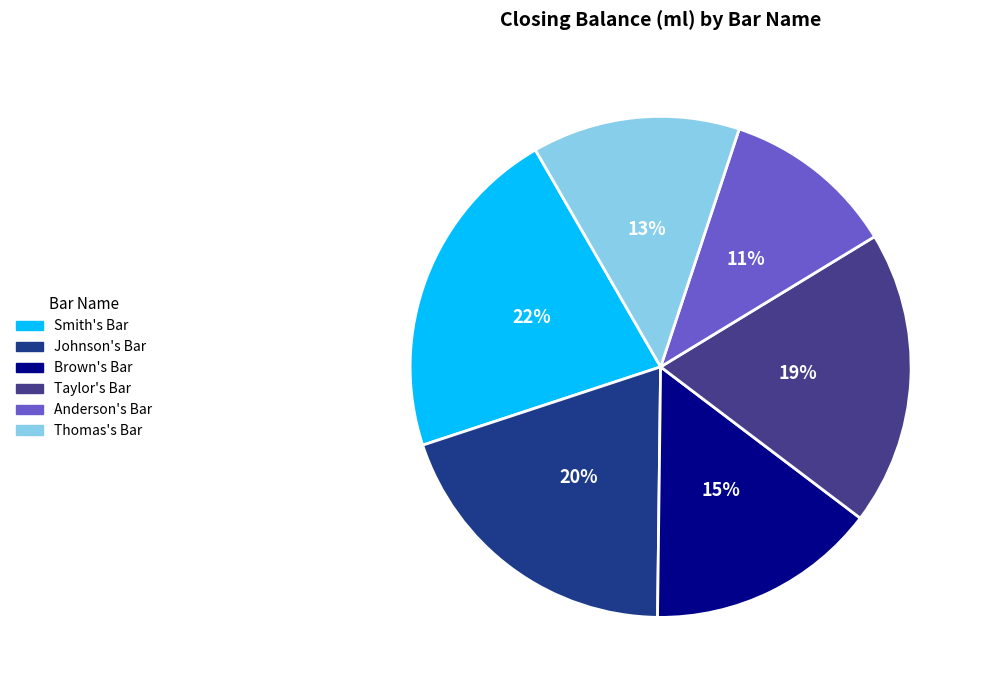

To the nearest percent, what portion does Johnson's Bar represent?

20%